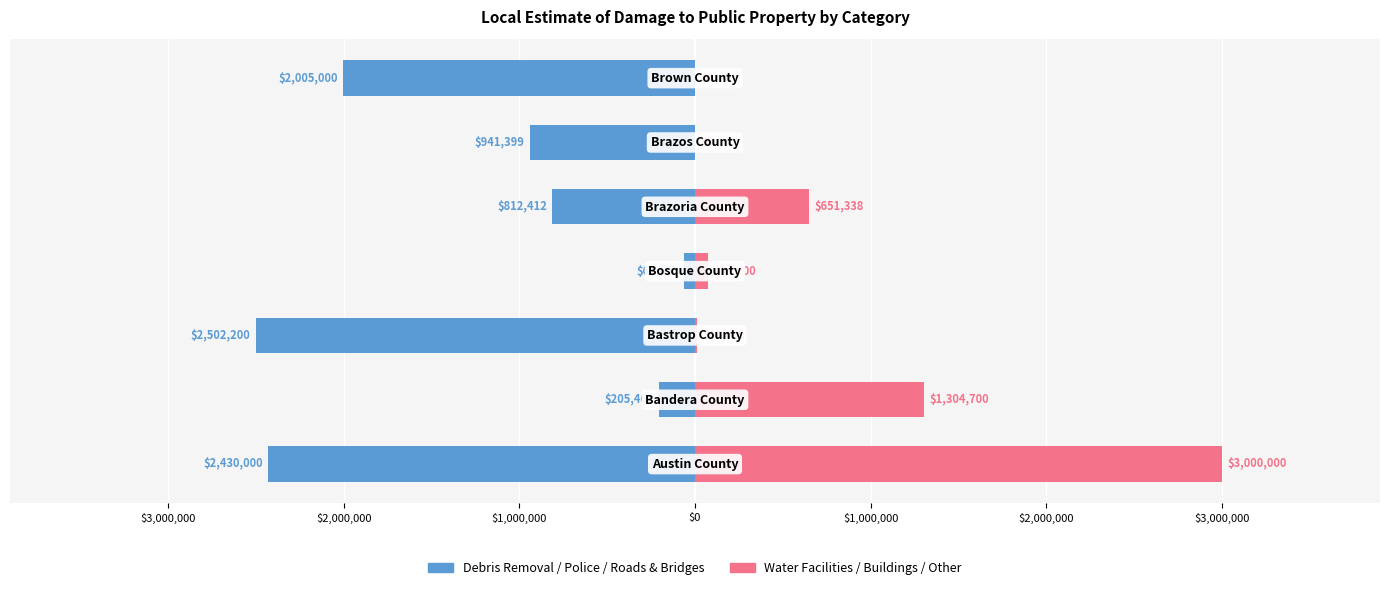

True or false: Water/Buildings/Other has a value of -1457110 at $2,000,000.

False